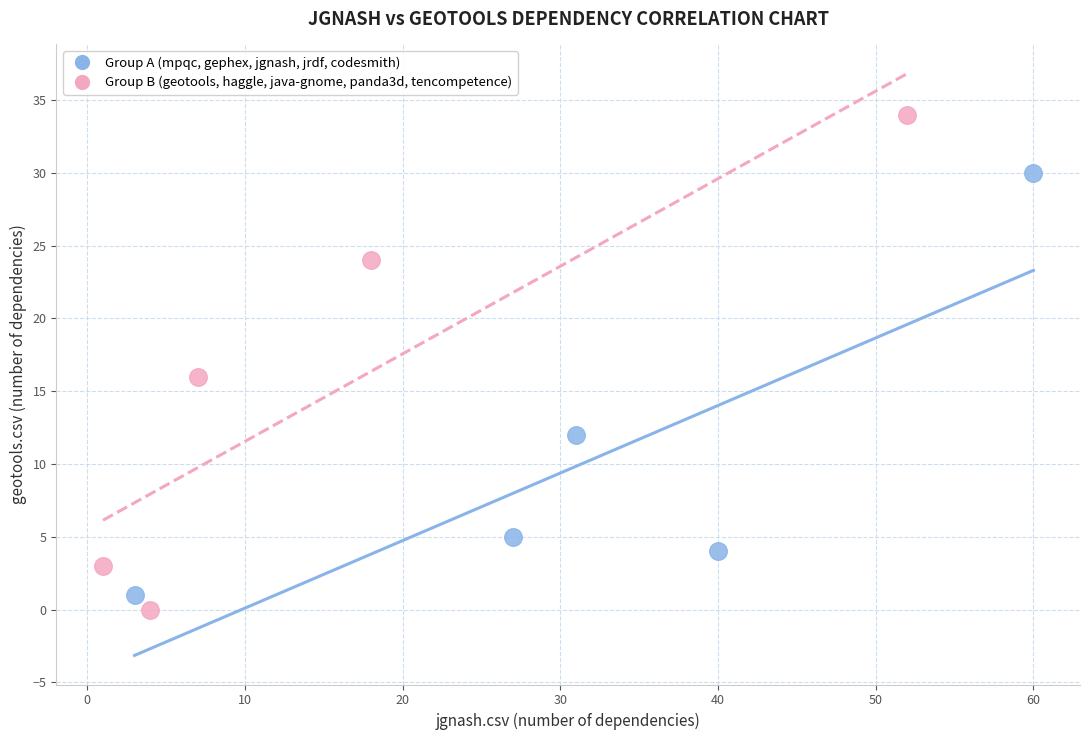

Which series has the largest Y range (max minus min)?

Group B (geotools, haggle, java-gnome, panda3d, tencompetence)